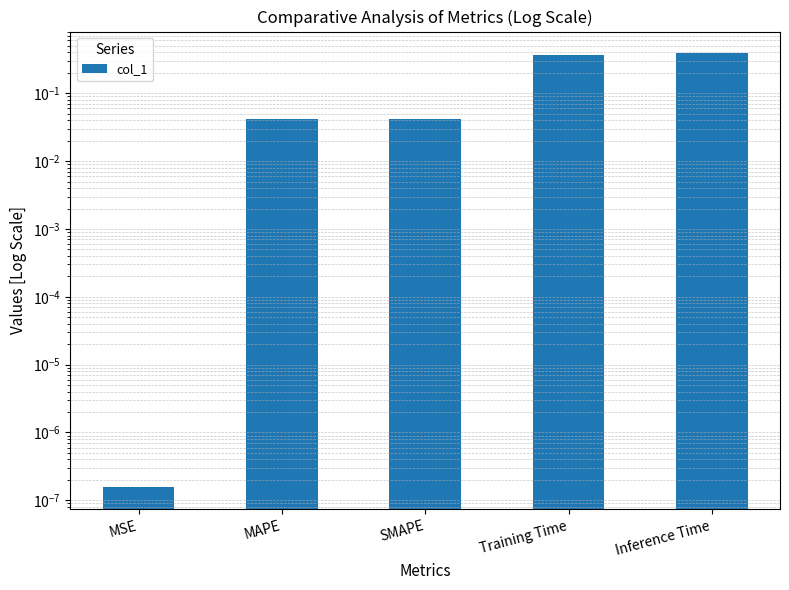

What position from the right is Inference Time?

1